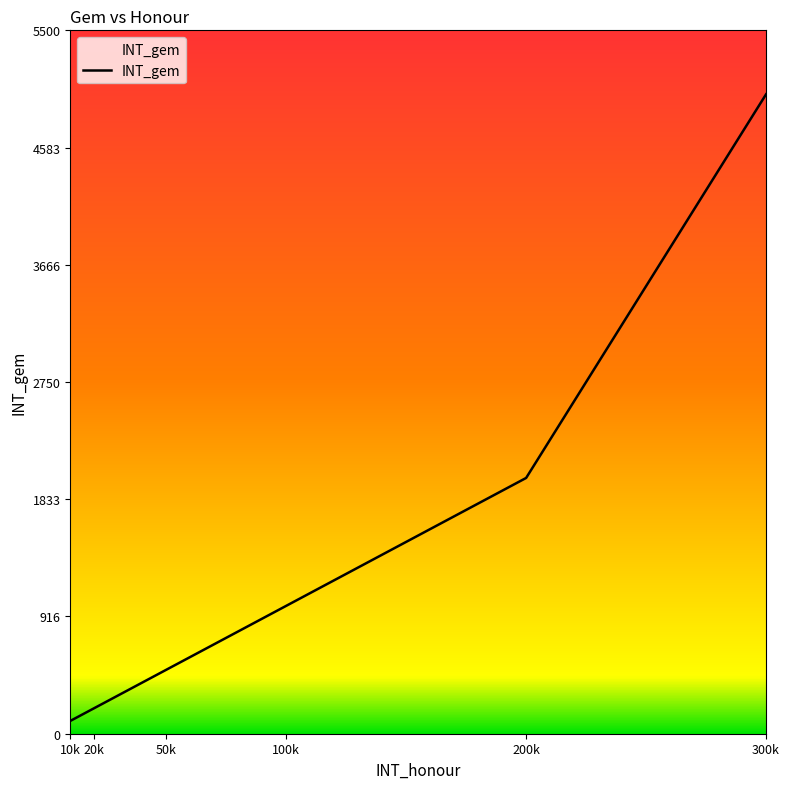

Reading left to right, transcribe all the data shown in this chart.

100	200	500	1000	2000	5000